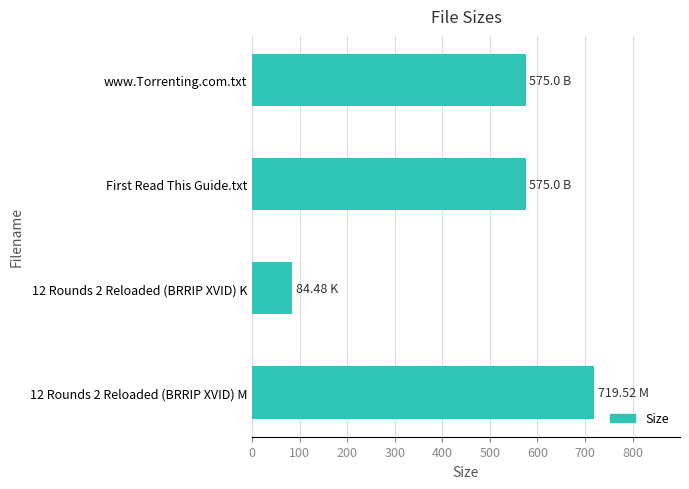

What is the change in value from 12 Rounds 2 Reloaded (BRRIP XVID) M to First Read This Guide.txt?

-144.5